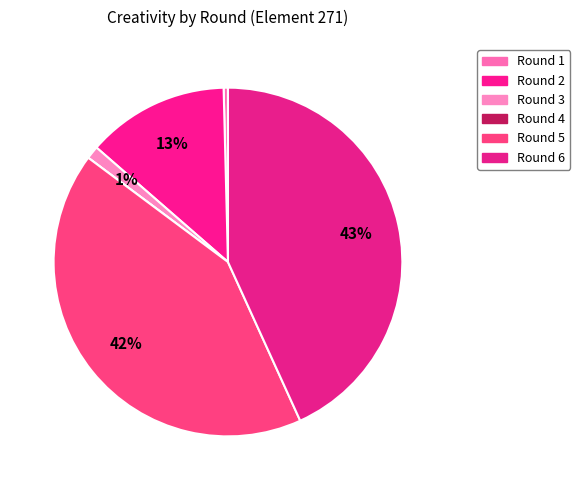

Which category has the smallest portion of the pie?

Round 4